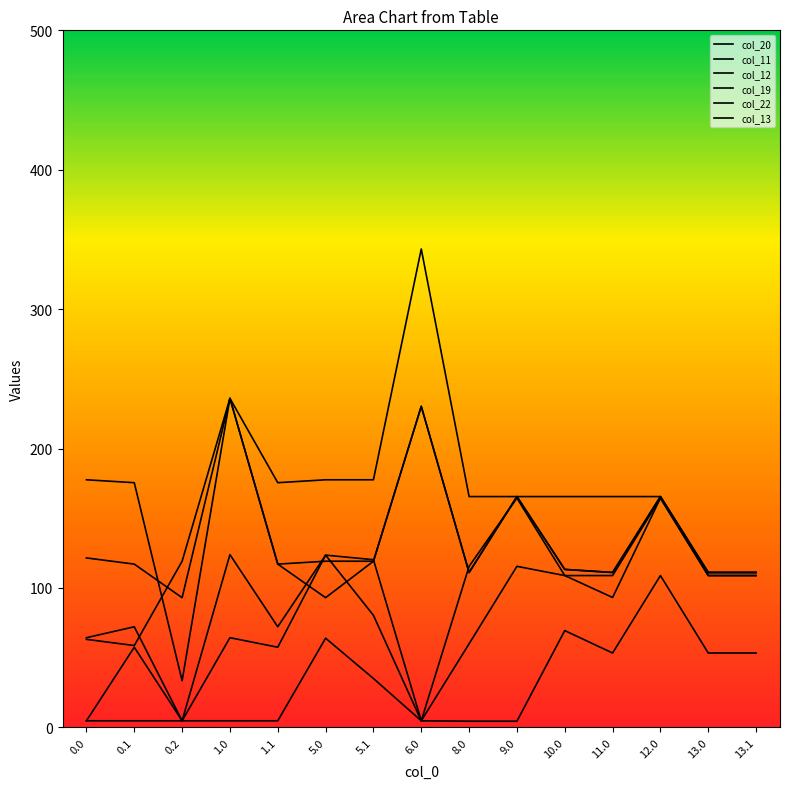

Which series has the widest spread of values?

col_13